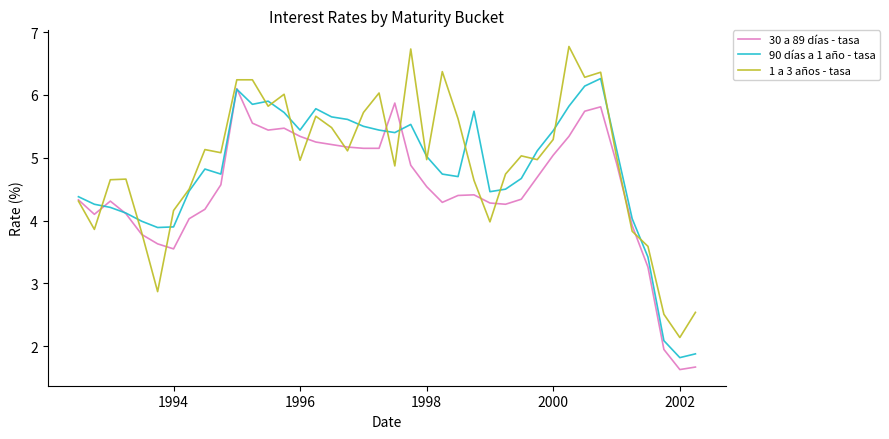

What is the highest value of the 90 días a 1 año - tasa series?

6.3